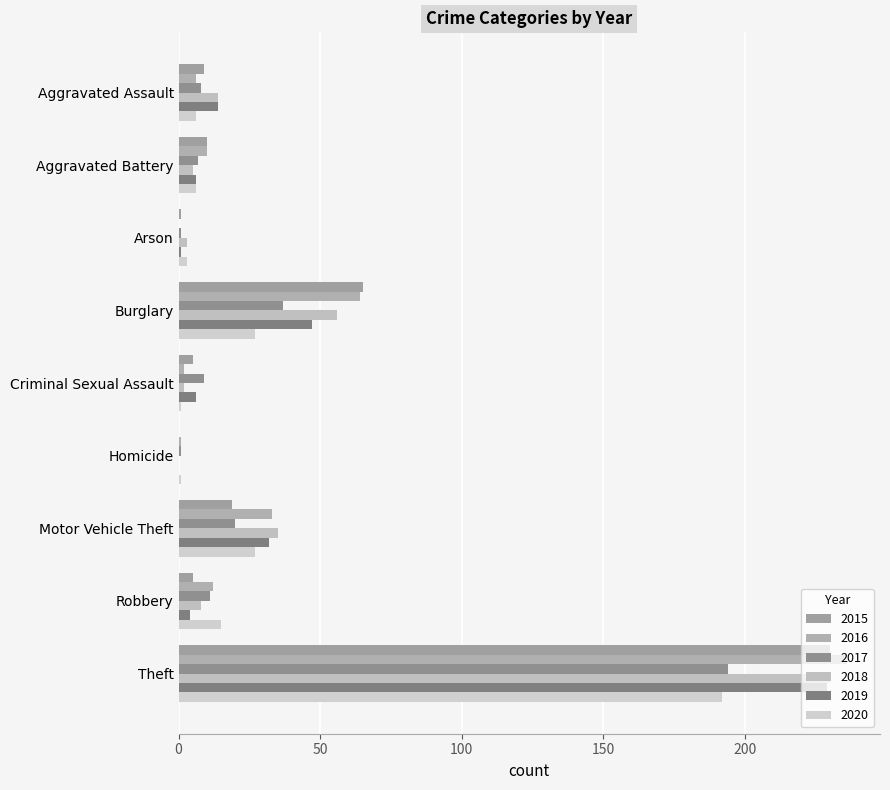

Which has a higher value, Aggravated Assault or Burglary?

Burglary